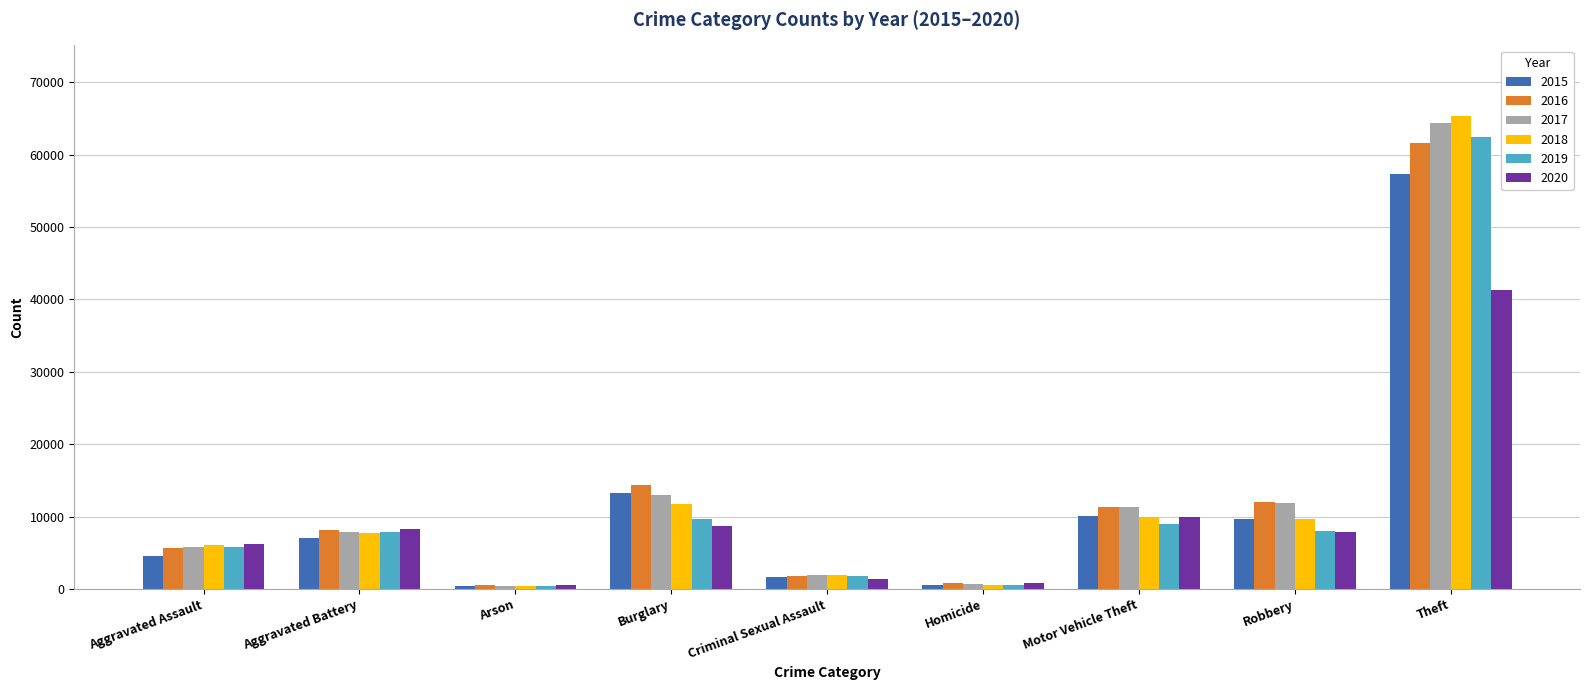

What are all the series names shown in the legend?

2015, 2016, 2017, 2018, 2019, 2020